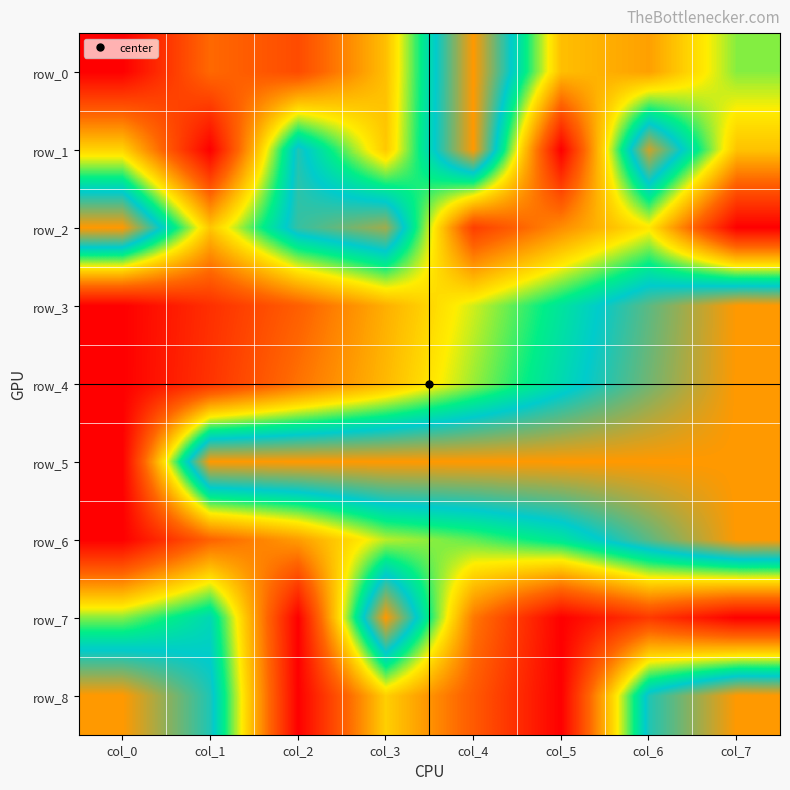

At which category does the chart reach its minimum across all series?

col_0